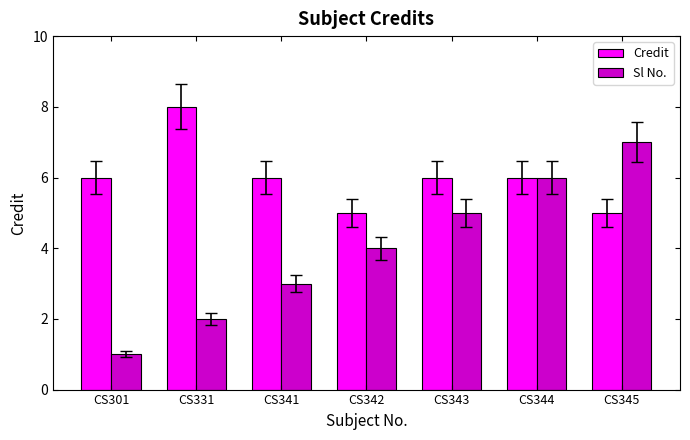

Is it true that Sl No. equals 5 at CS343?

True